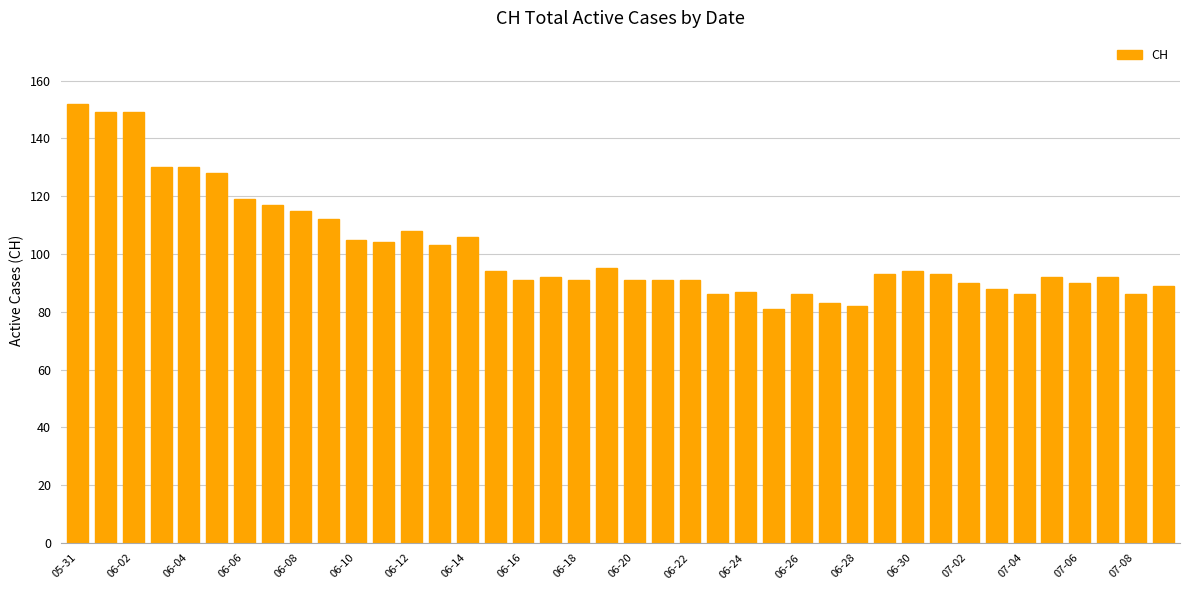

What is the minimum value shown in the chart?

81